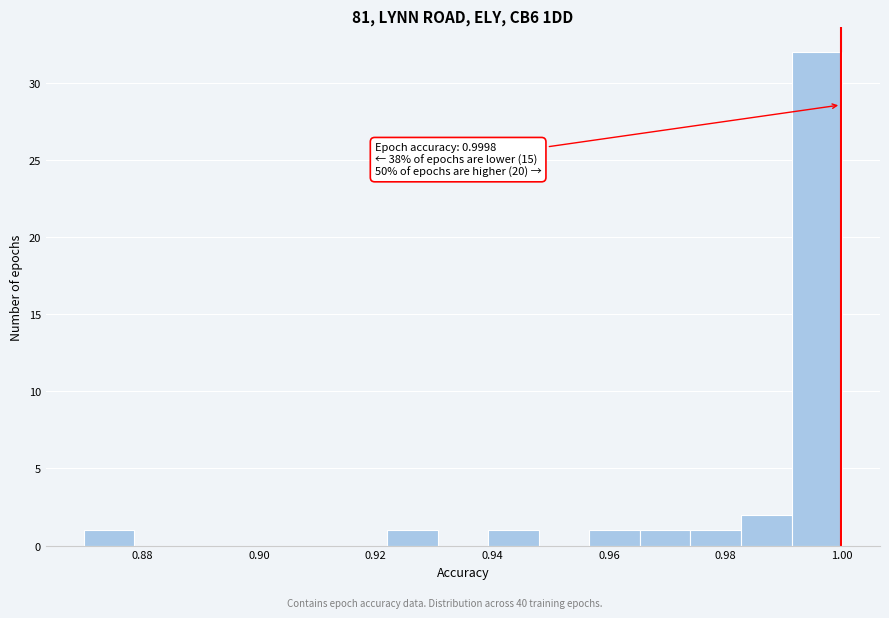

Which range on the x-axis has the tallest bar?

0.992 to 1.000